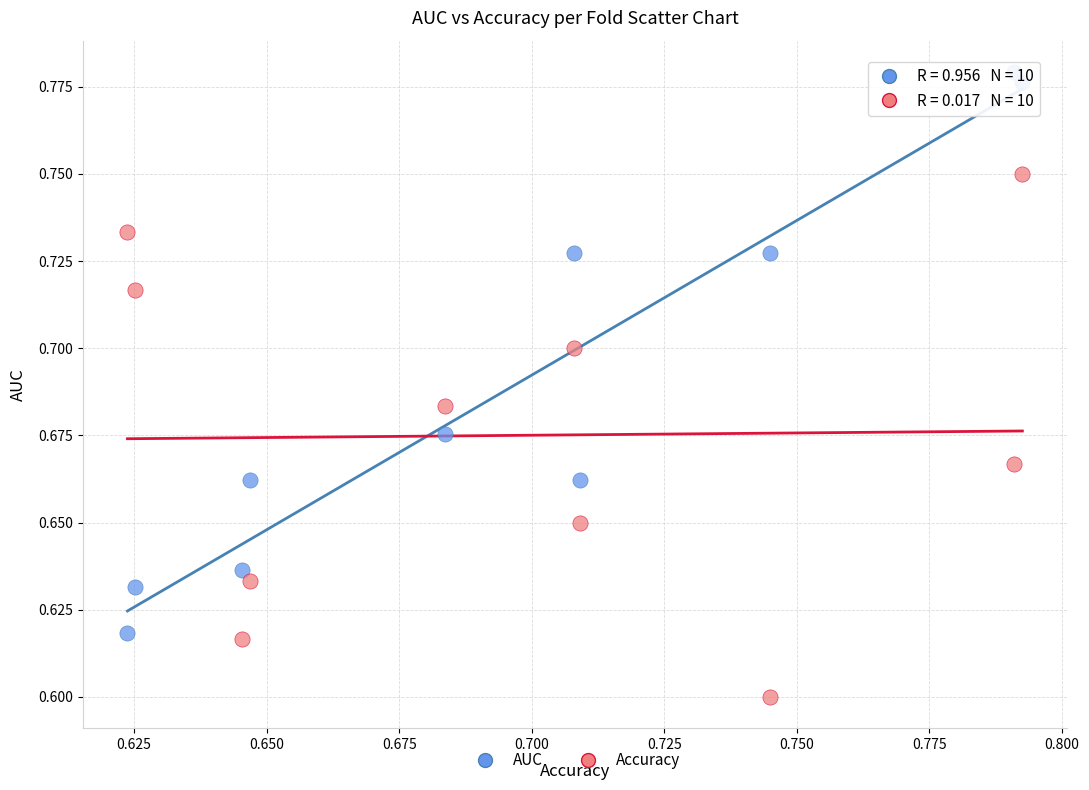

How many points are shown in the scatter plot?

20